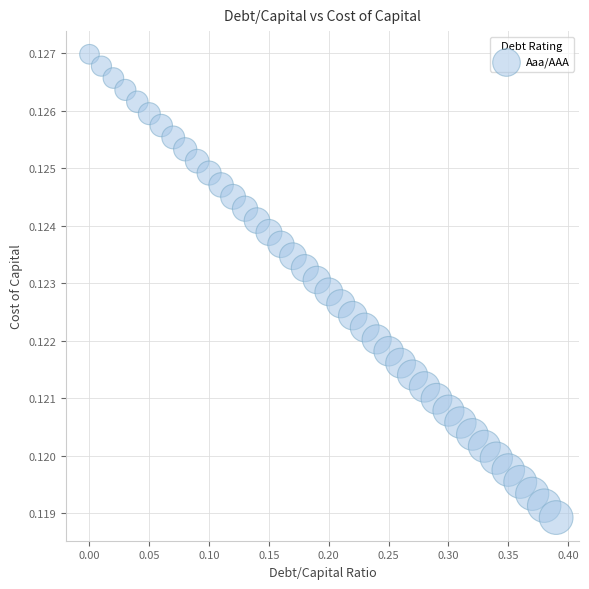

What is the range of X values (max minus min)?

0.4